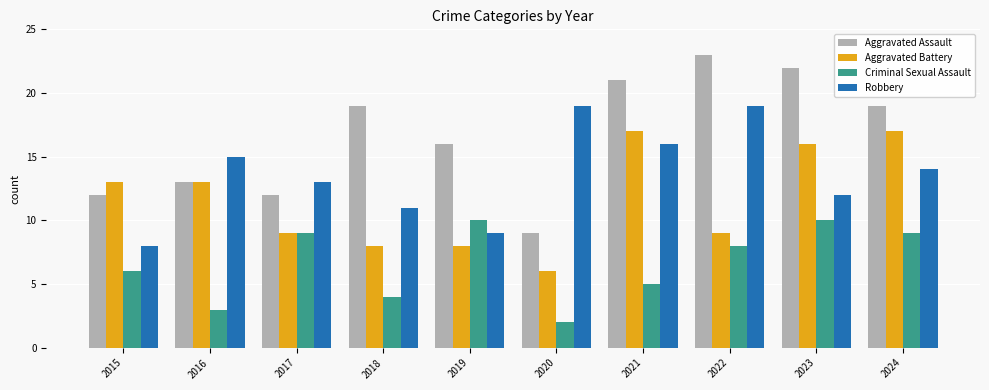

The value of Aggravated Assault at 2018 is 19. True or false?

True